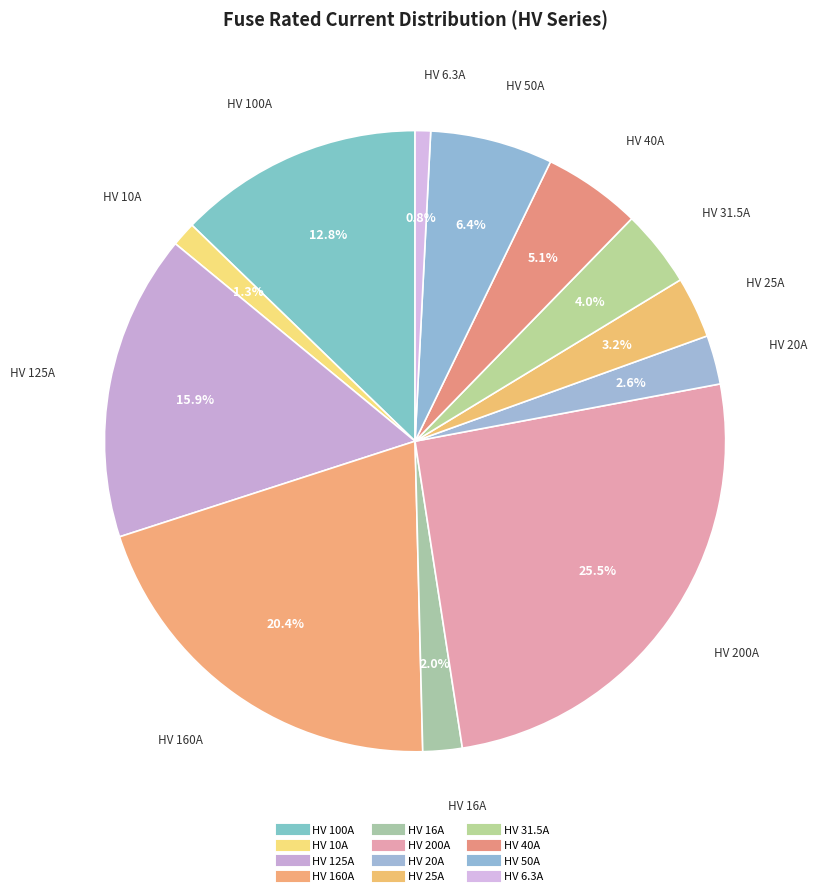

Which slice is the largest?

HV 200A